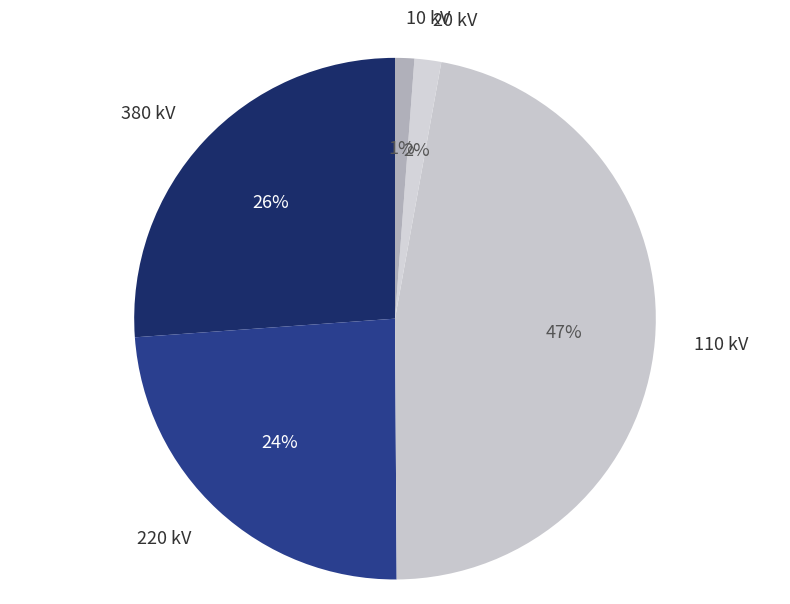

To the nearest percent, what is the average slice percentage?

20%